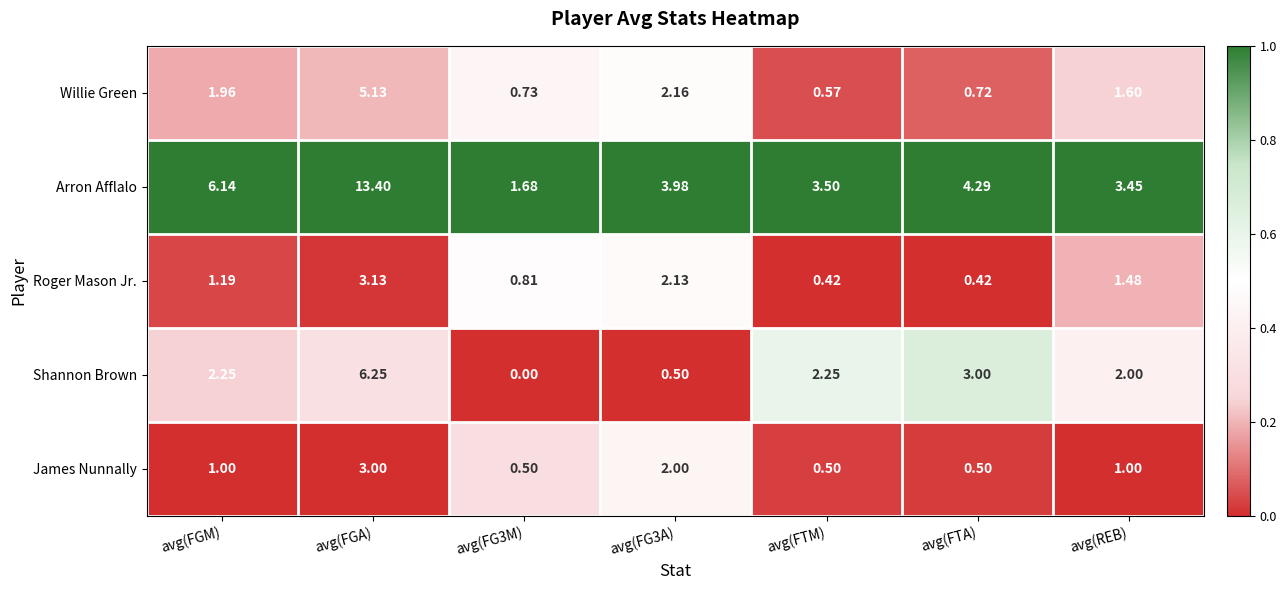

Rank the series at avg(FTA) from highest to lowest value.

Arron Afflalo, Shannon Brown, Willie Green, James Nunnally, Roger Mason Jr.